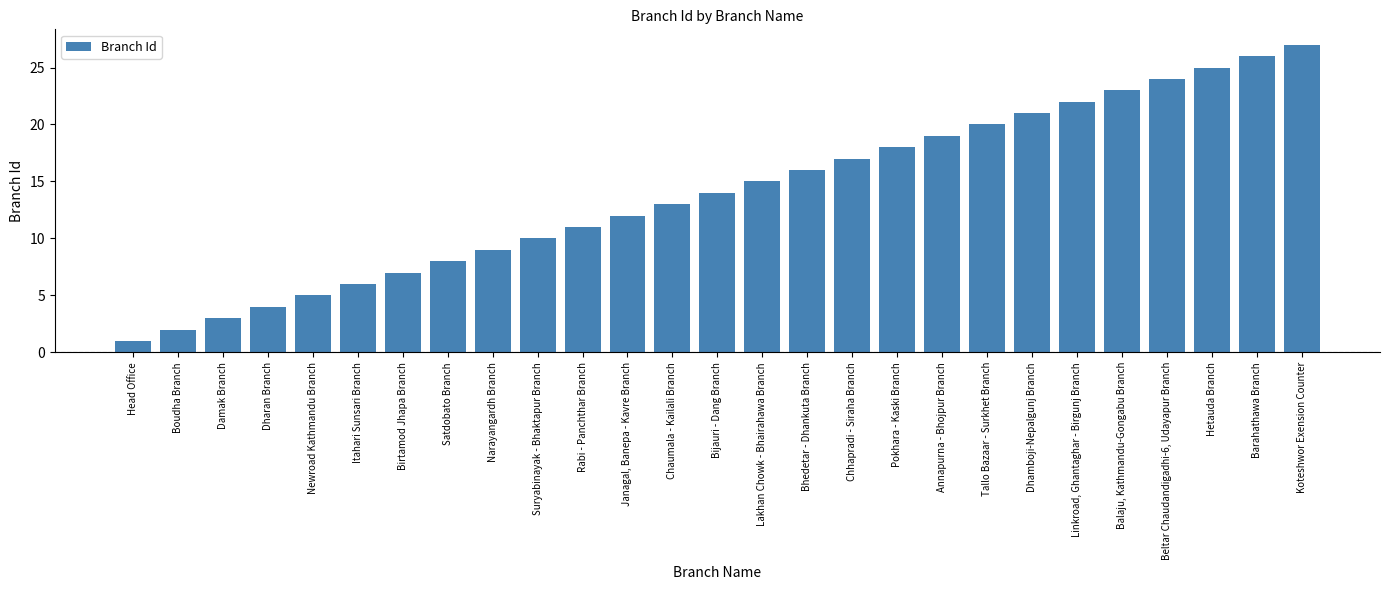

Is it true that the value at Chhapradi - Siraha Branch is 17?

True